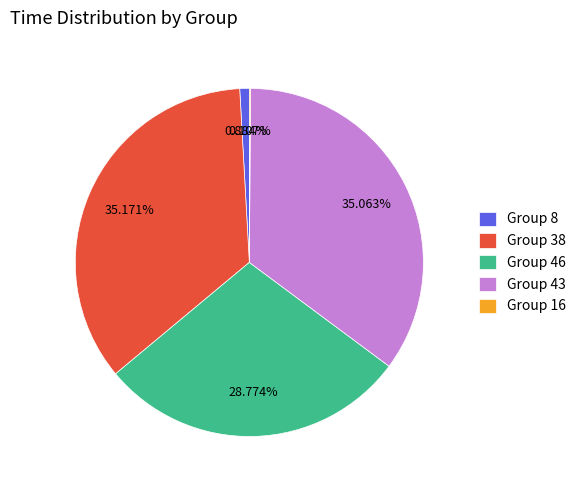

Does any single category account for the majority?

No